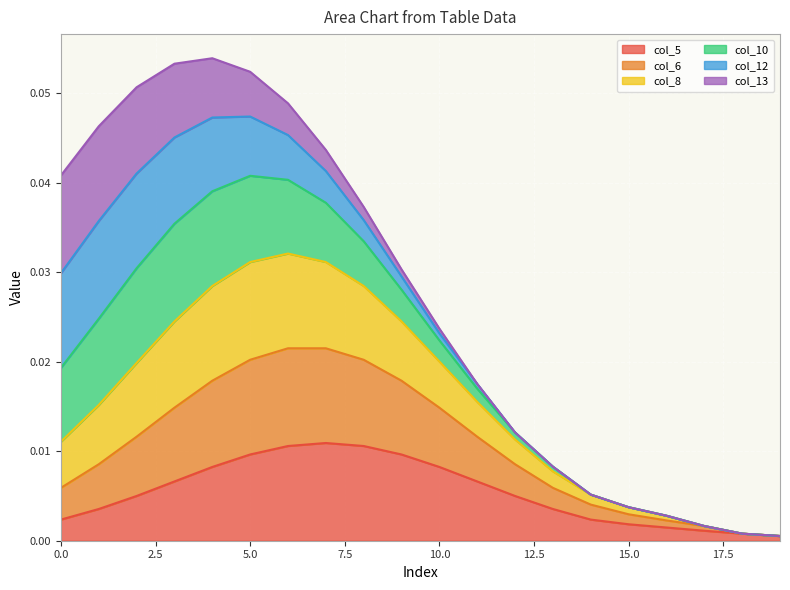

Does the chart display data point markers on the line(s)?

No